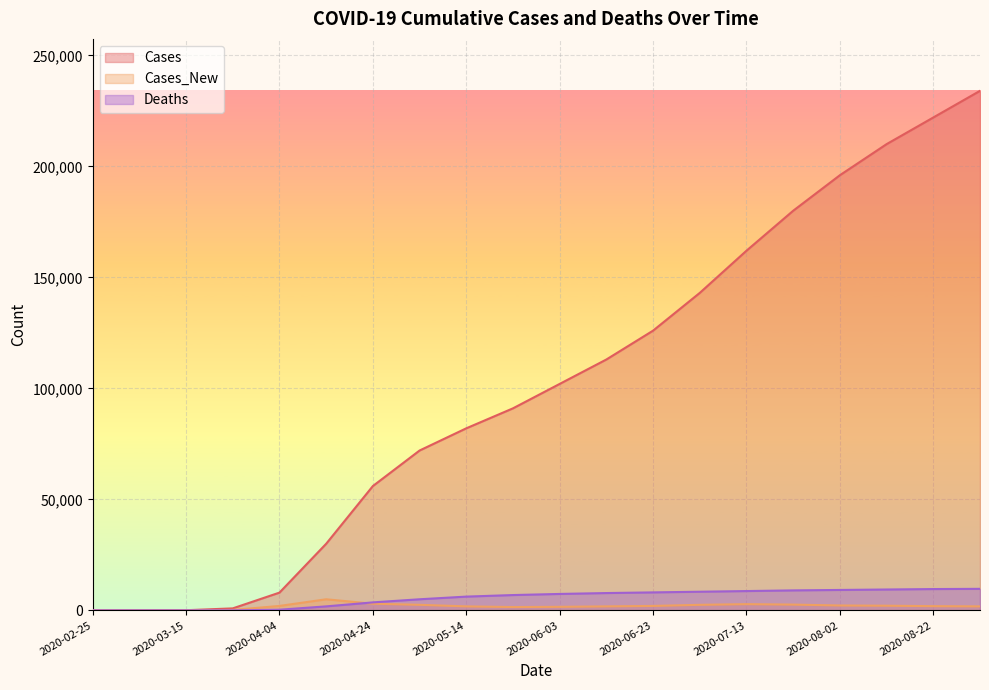

At how many categories does at least one series exceed 102744?

9